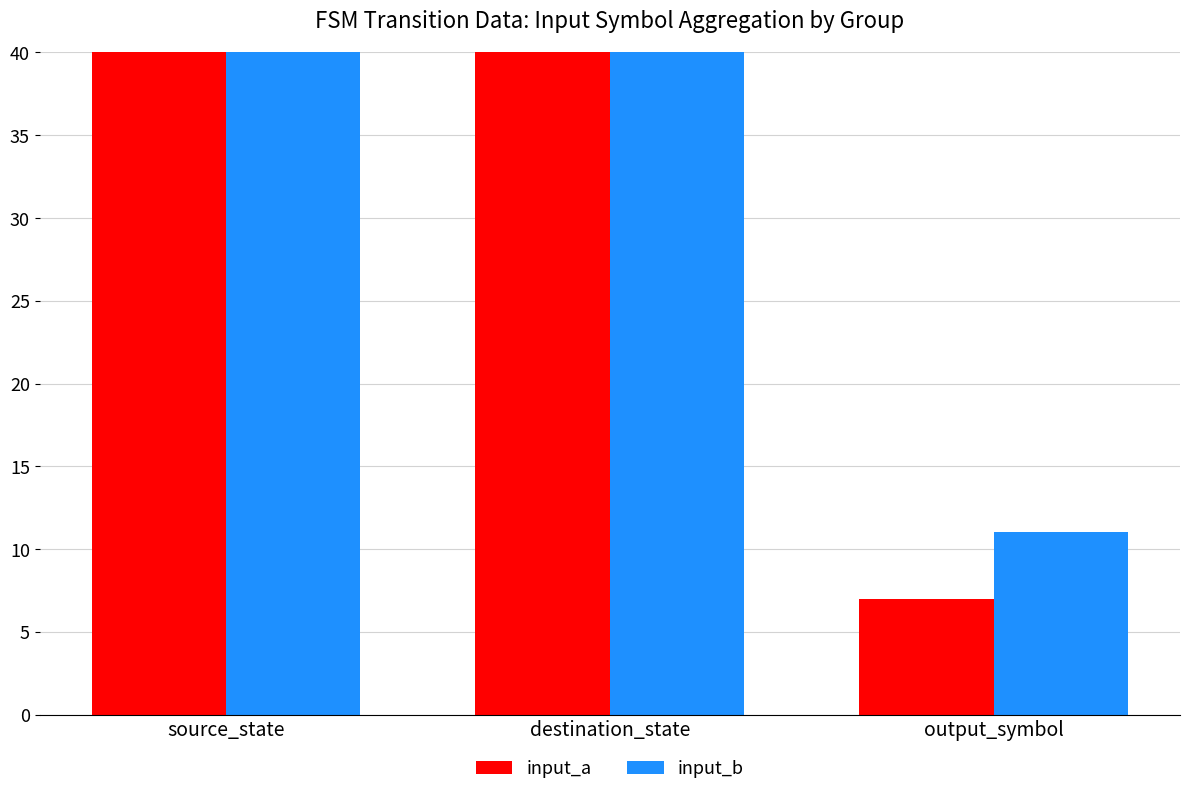

How many bars are there in each group?

2